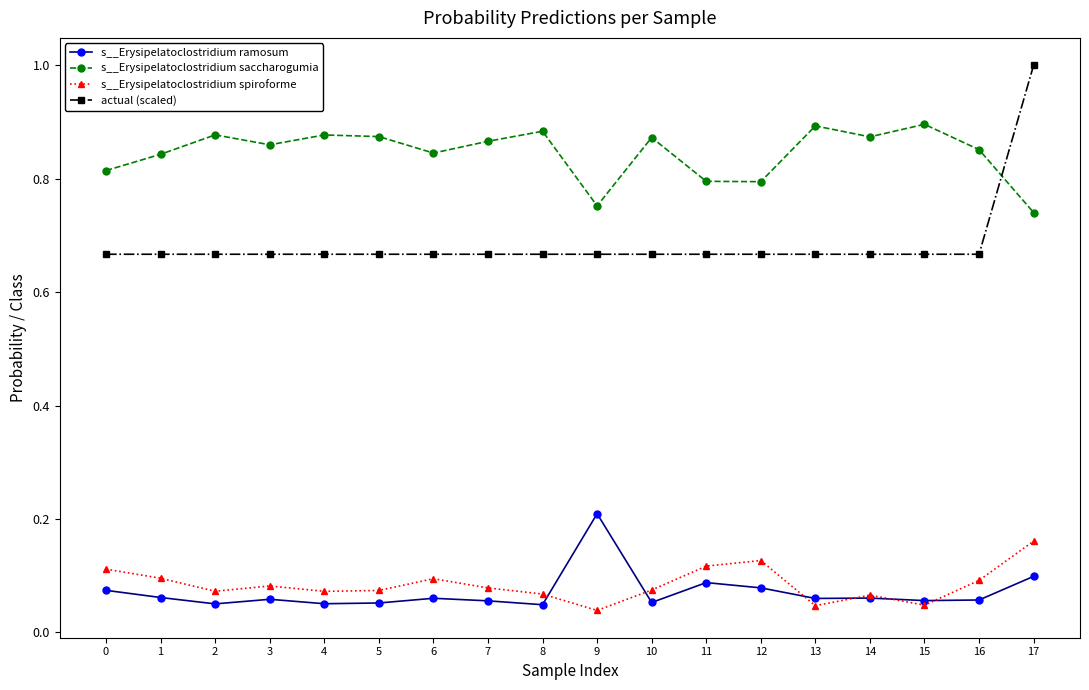

How many s__Erysipelatoclostridium spiroforme values are between 0 and 1?

18